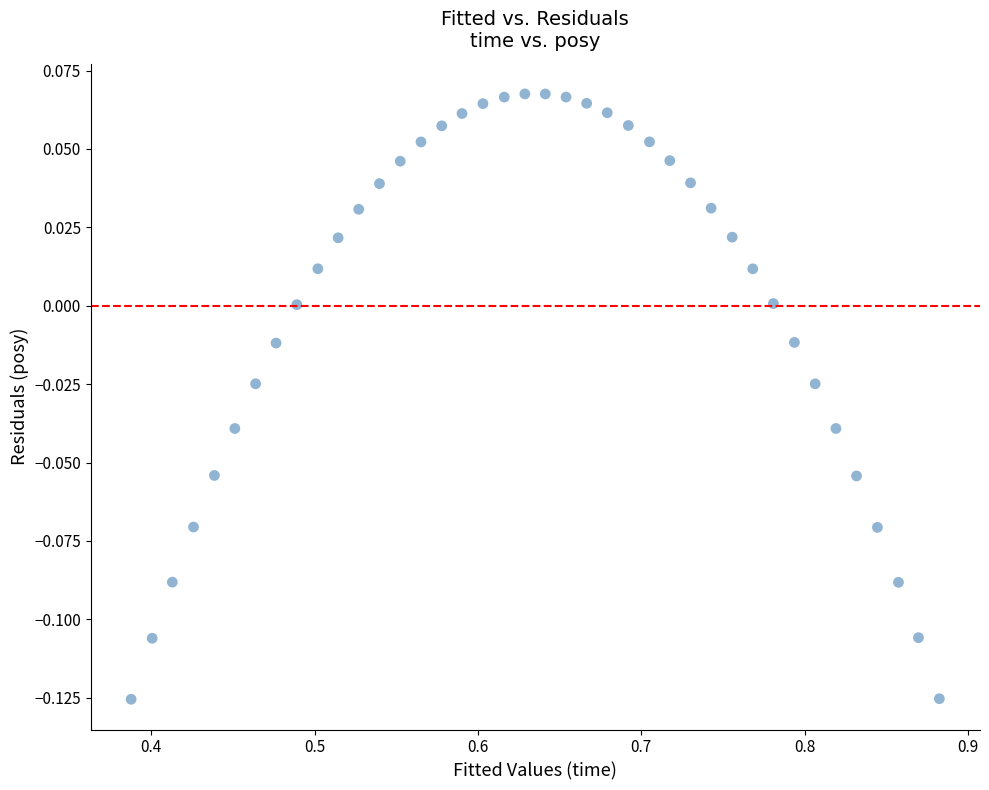

What is the range of X values (max minus min)?

0.5